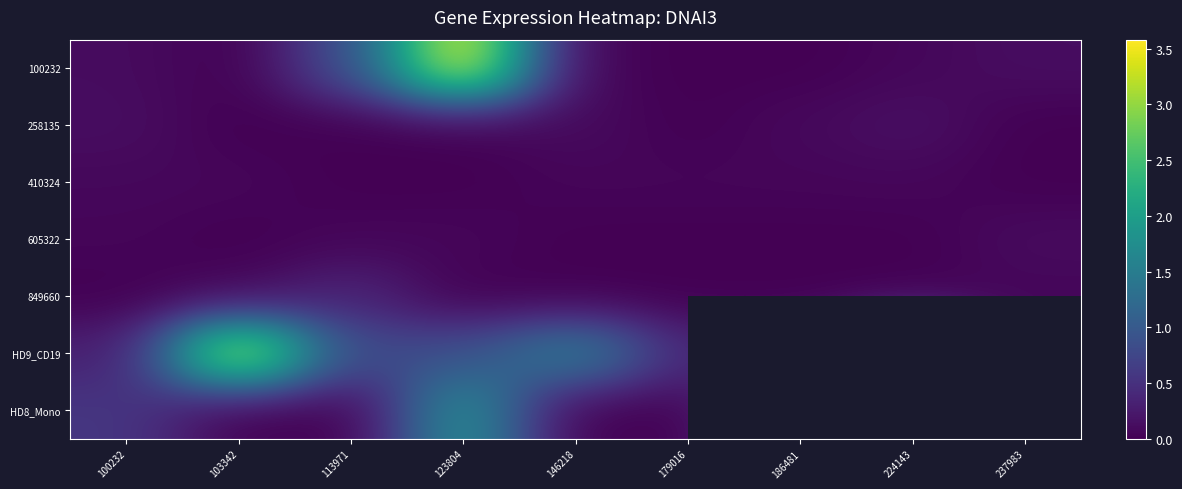

What is the difference between the maximum and minimum values in the 258135 series?

0.2